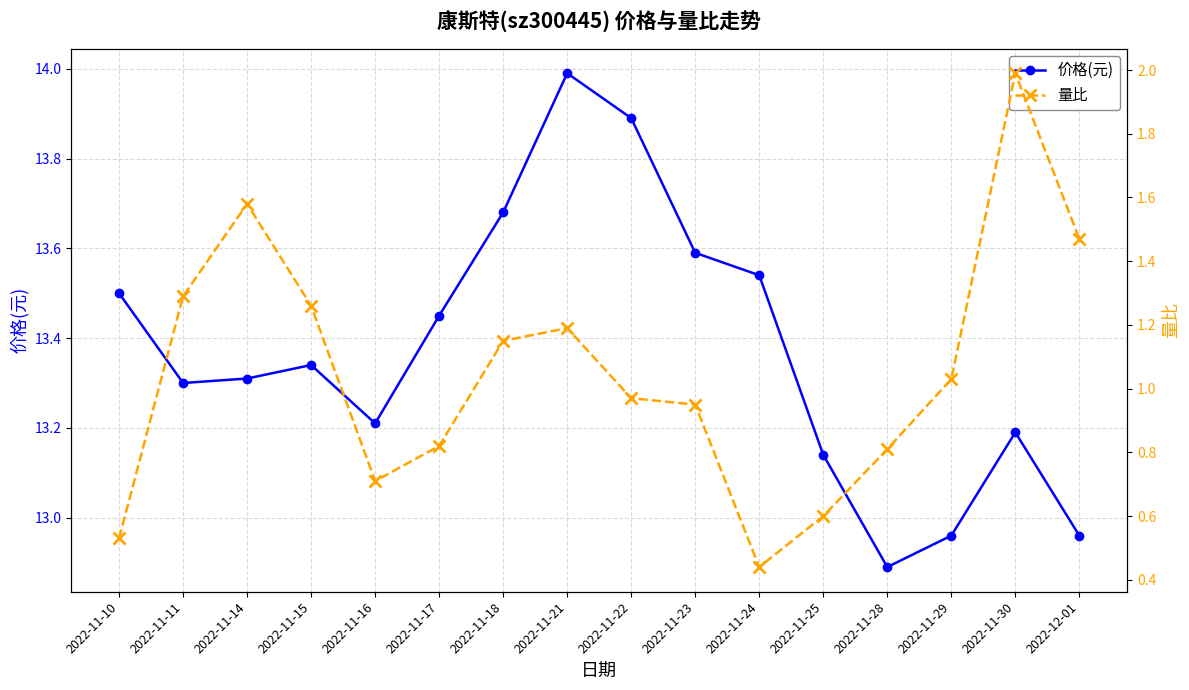

What is the spread (max minus min) of values at 2022-11-24?

13.1